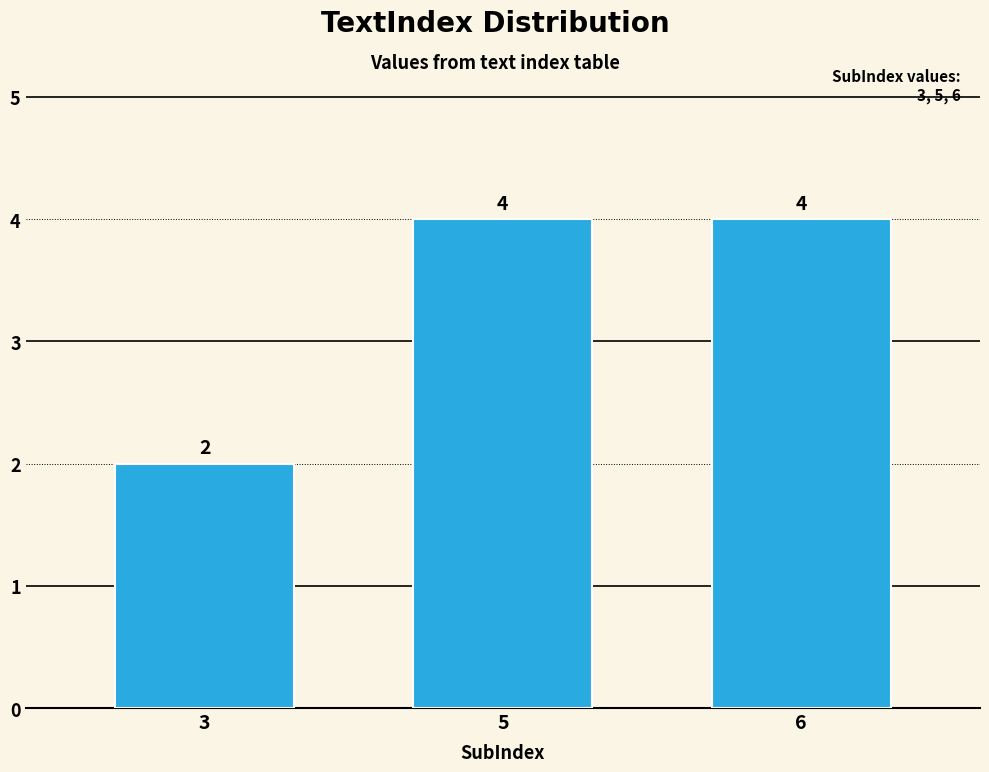

Count the values in the range 2 to 4.

3